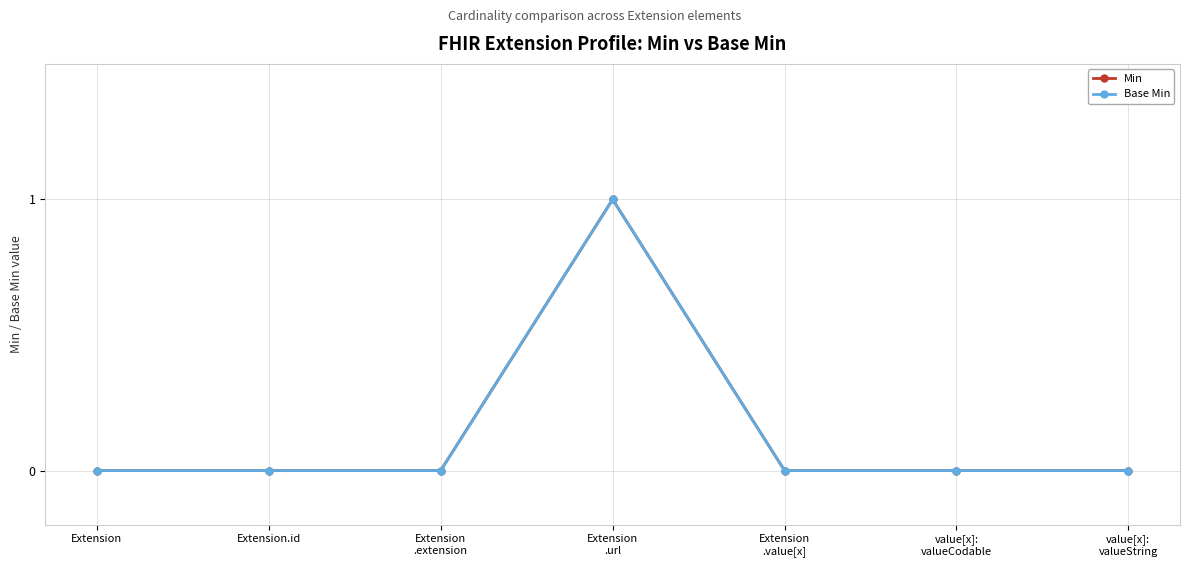

Is this an area chart (filled region under the line)?

No